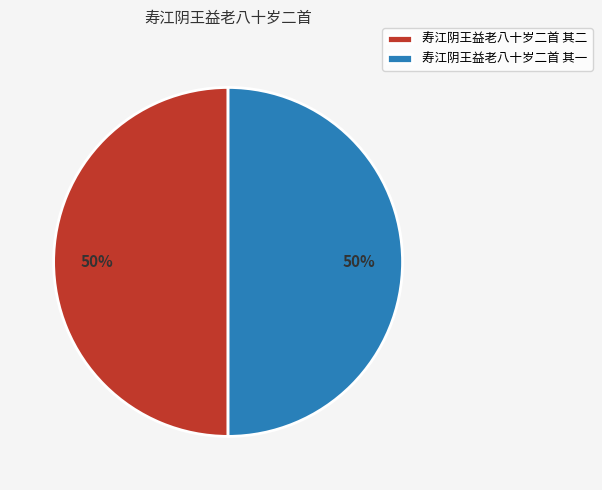

To the nearest percent, what percentage of the pie is 寿江阴王益老八十岁二首 其二?

50%